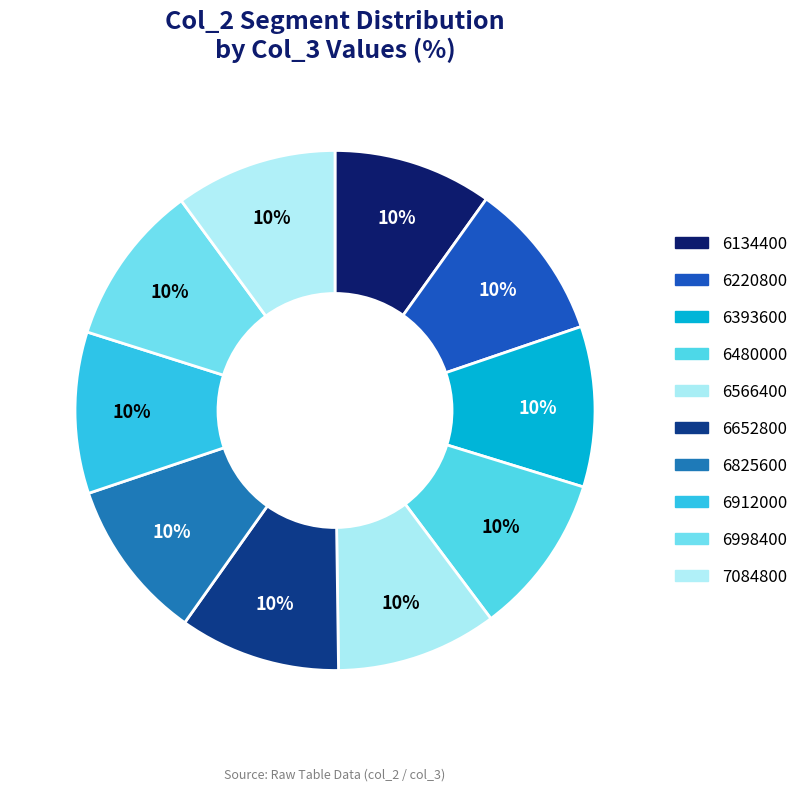

Is it true that 6480000 is 10% of the pie?

True